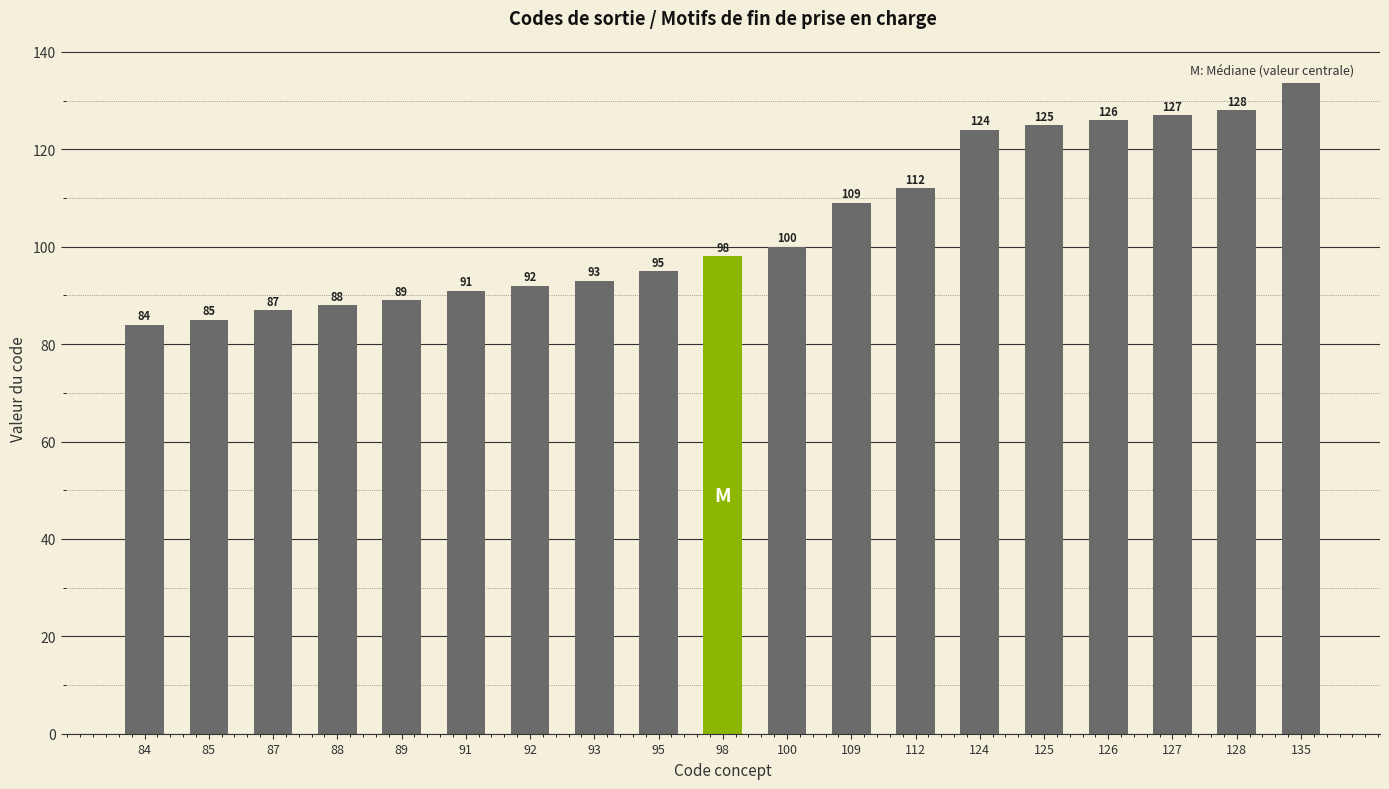

How many data points are less than 98?

9